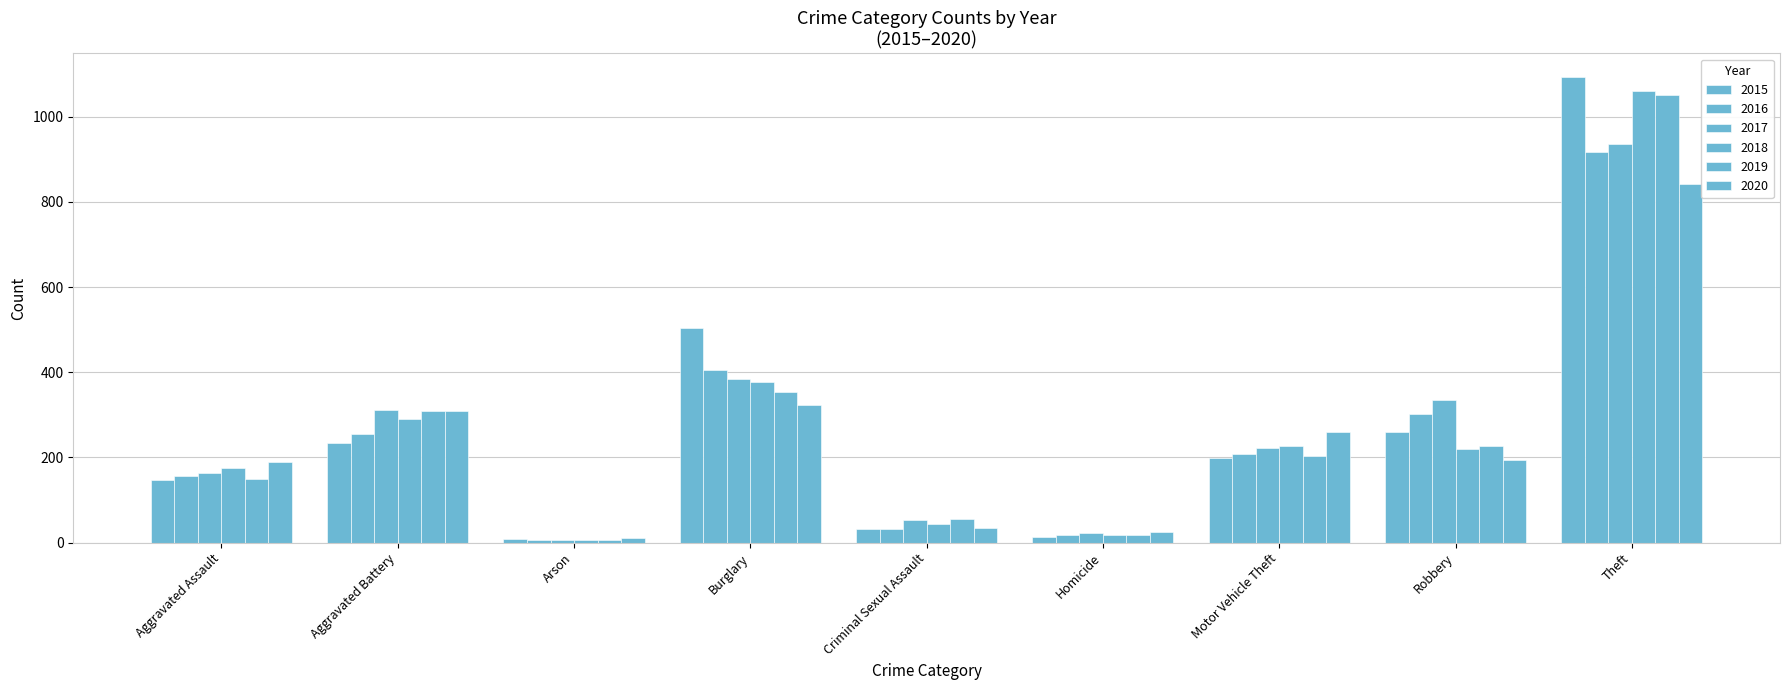

What is the minimum value for 2019?

7